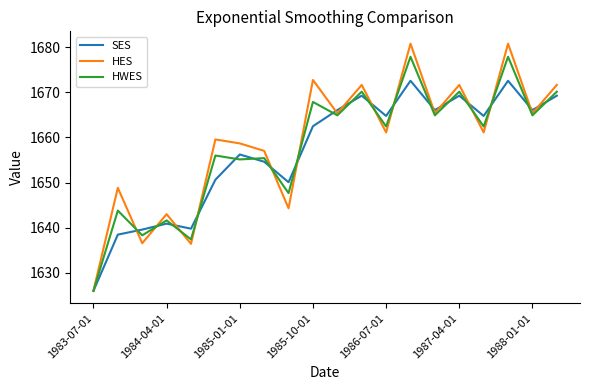

What is the smallest value displayed?

1626.0